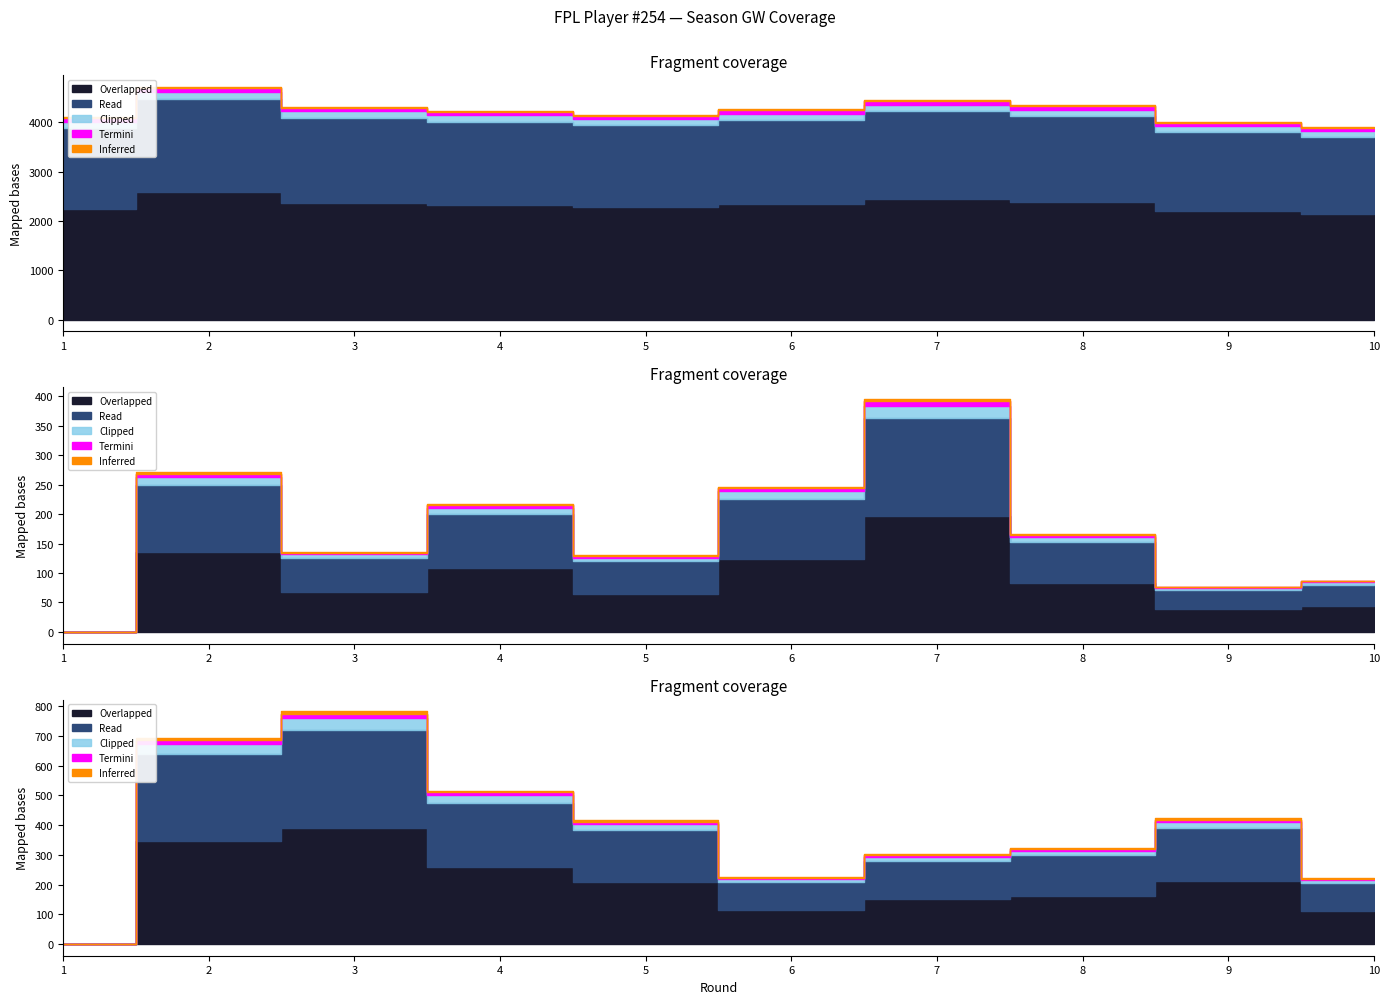

What is the maximum value shown in the chart?

4717